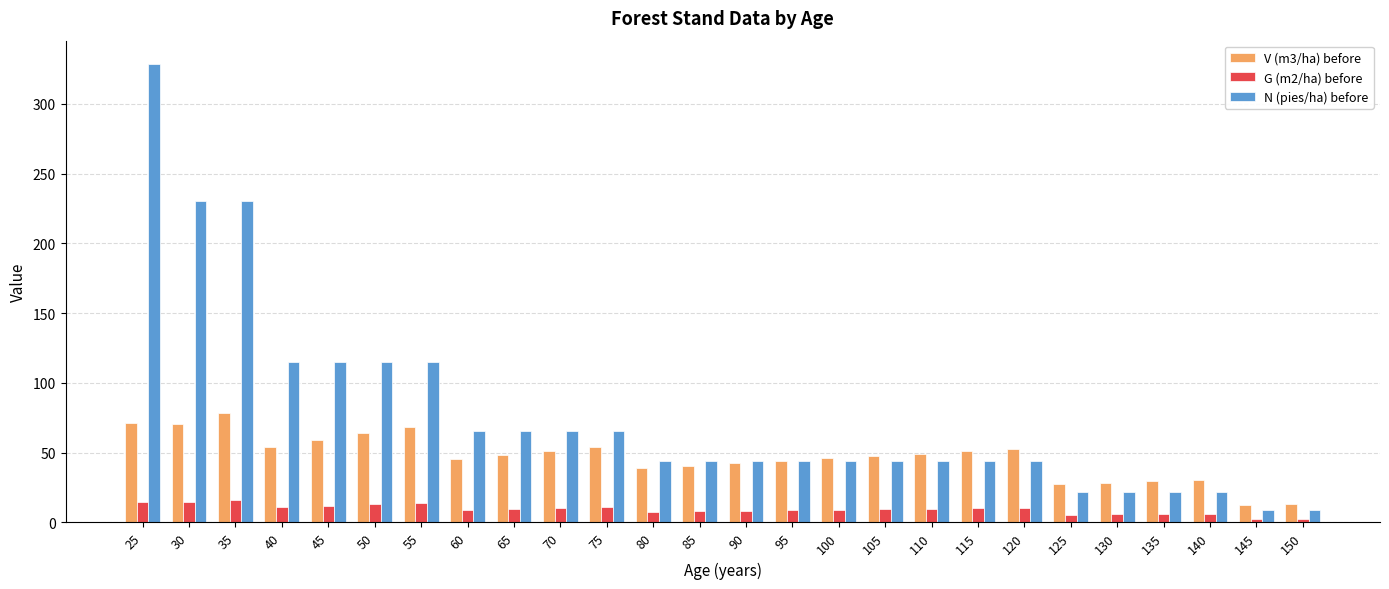

What is the difference between the highest and lowest values at 50?

102.2